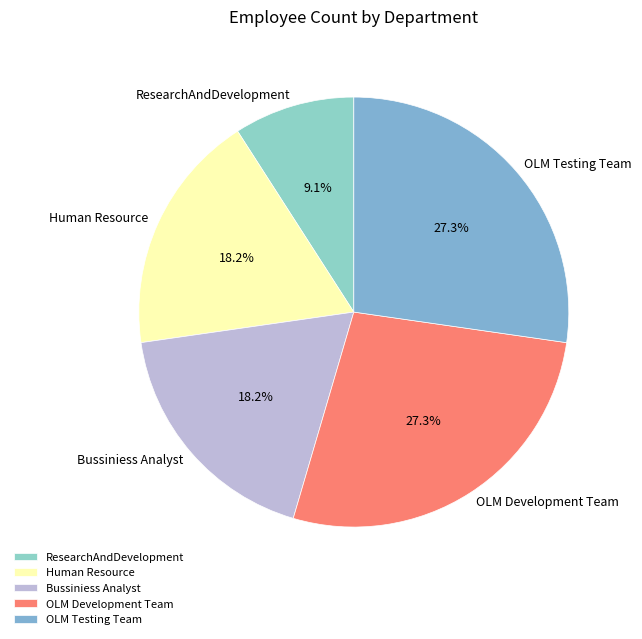

To the nearest percent, what is the average slice percentage?

20%